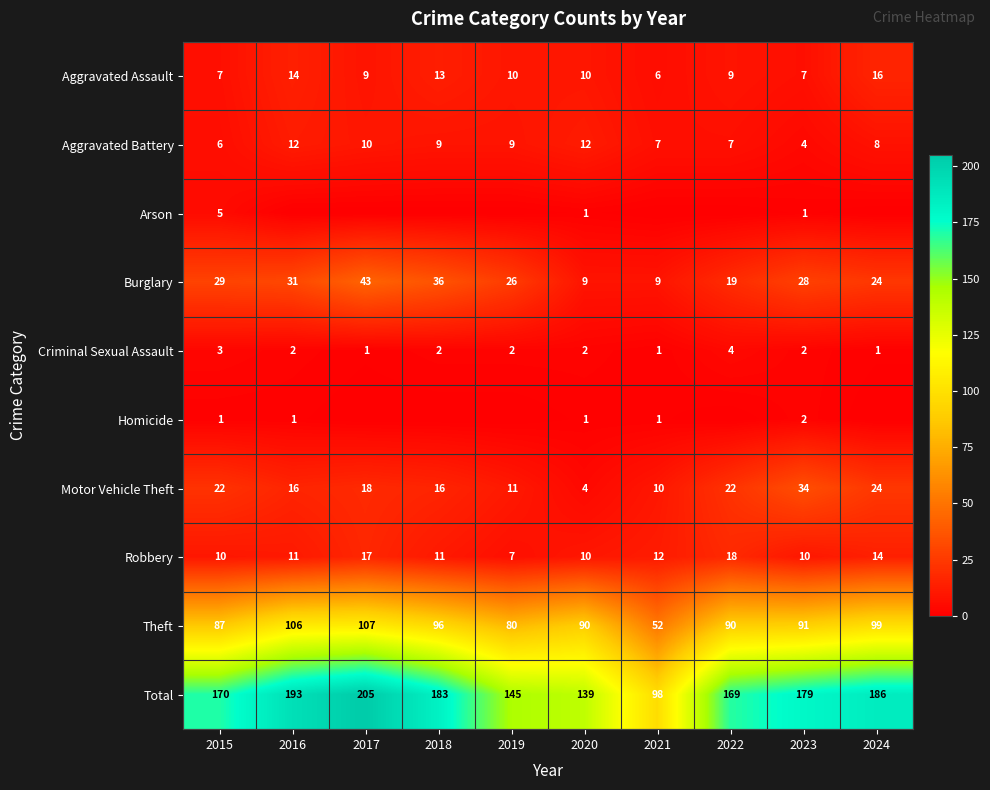

Is it true that Robbery equals 18 at 2022?

True